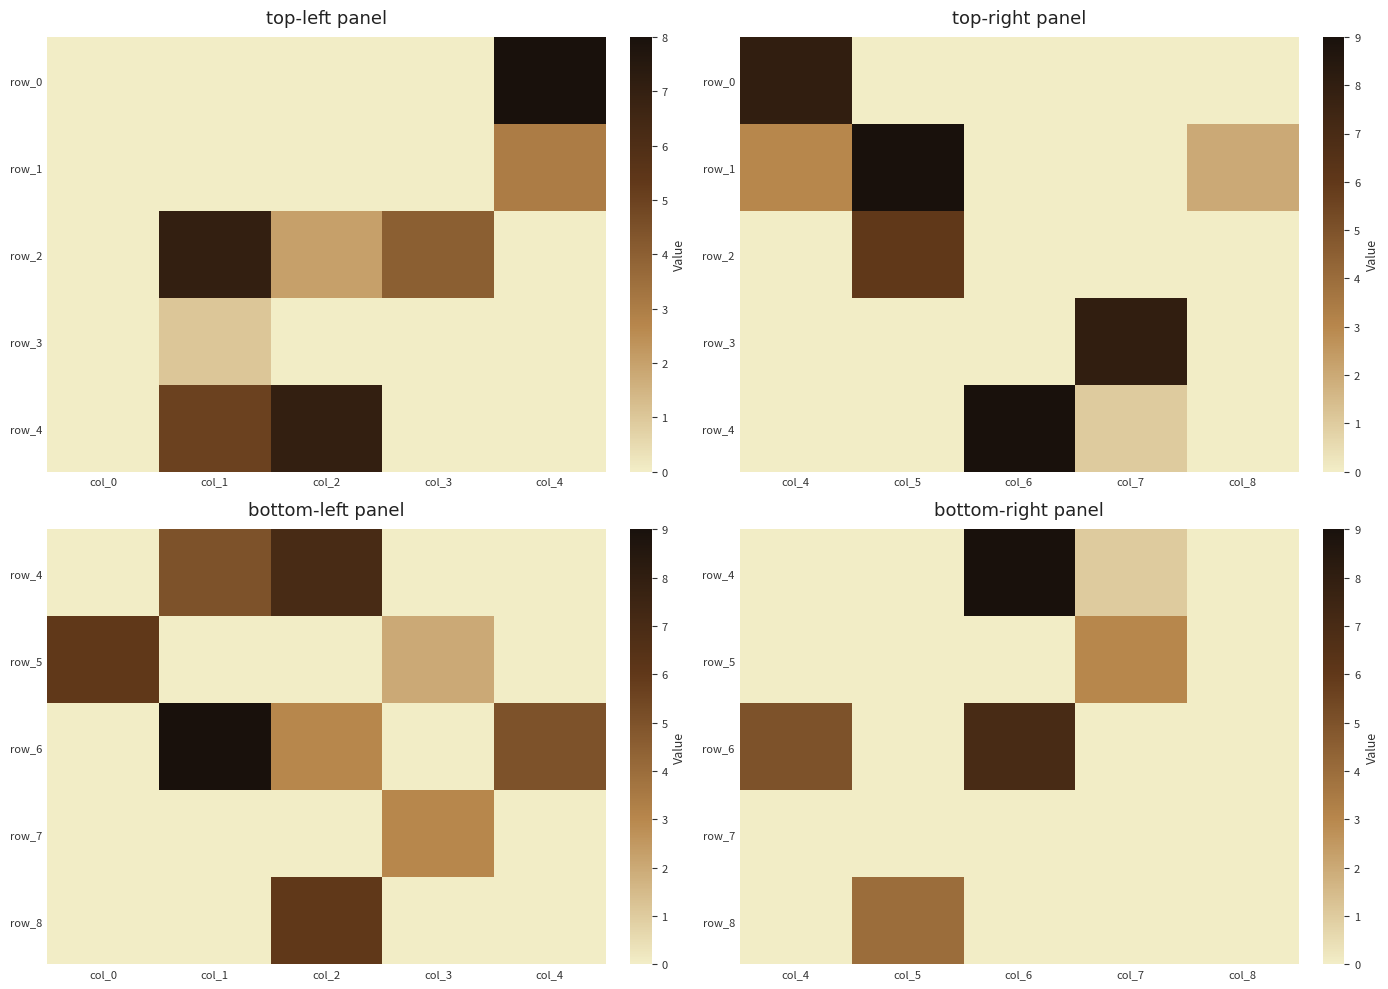

Which has a higher value, col_4 or col_6?

col_6